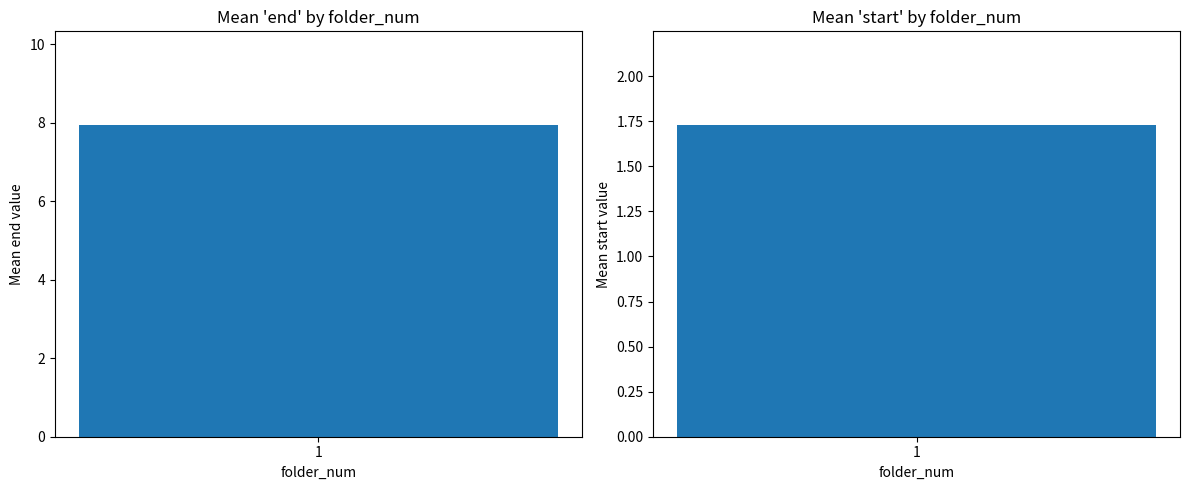

The mean_end series shows 3.9 at 9. True or false?

False